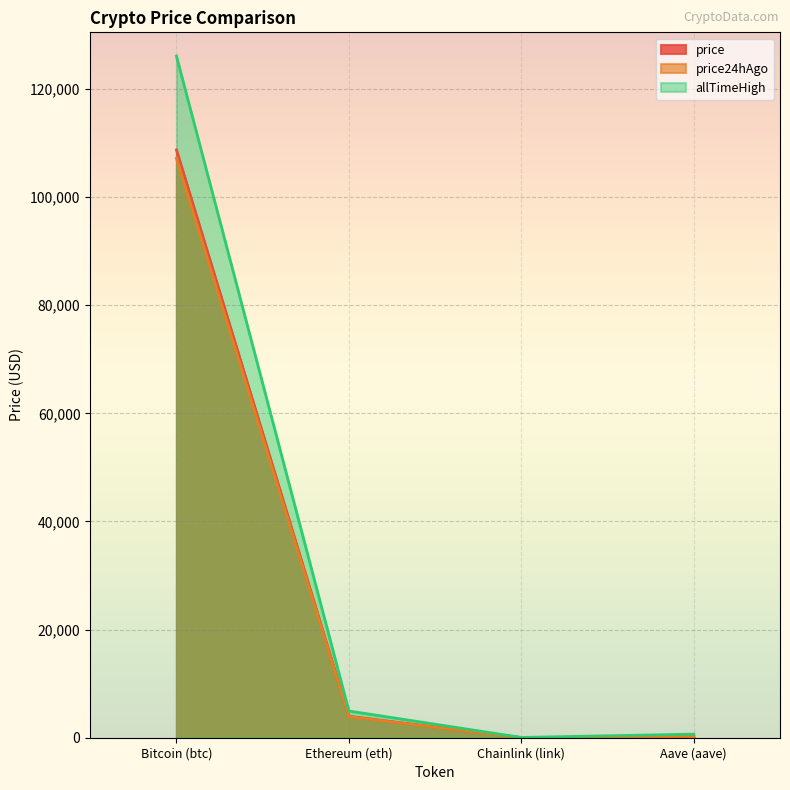

At which label is price24hAgo closest to 53606?

Ethereum (eth)